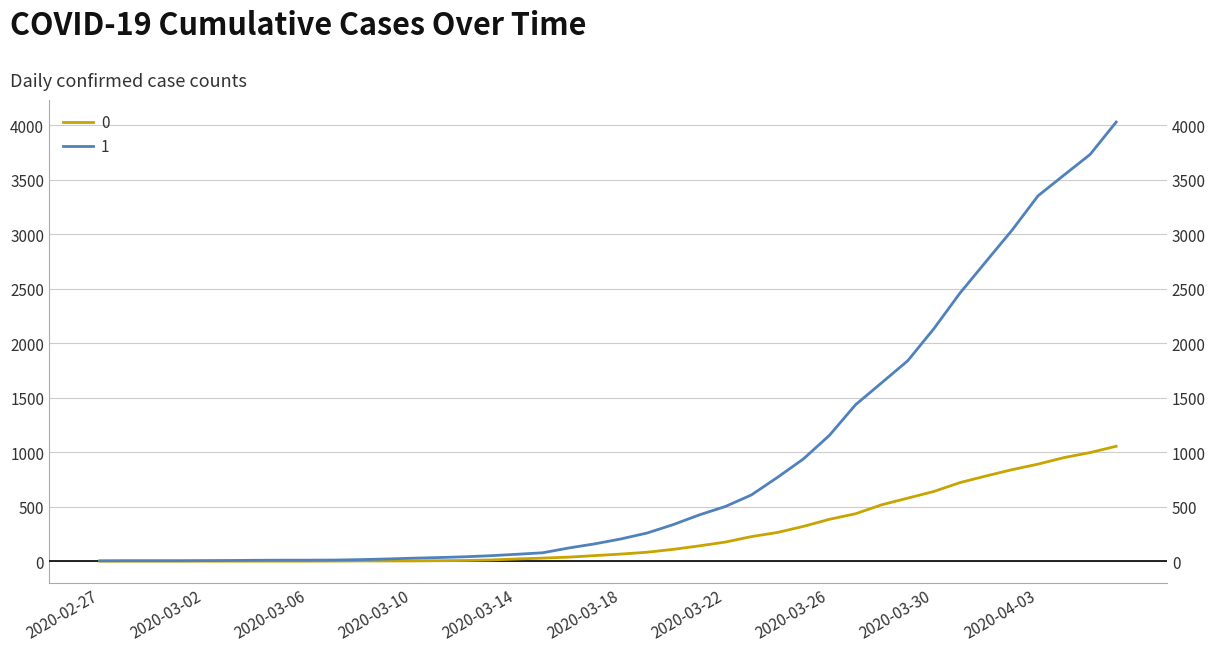

The 1 series shows 1838 at 2020-03-29. True or false?

True